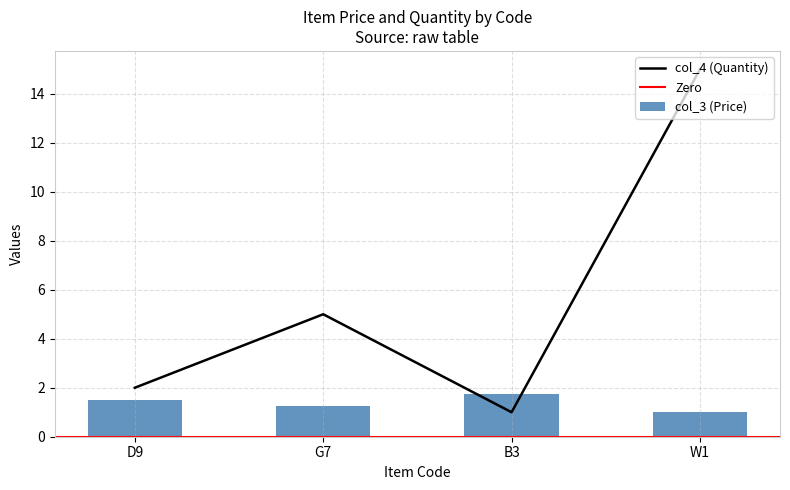

Does the chart contain stacked bars?

No